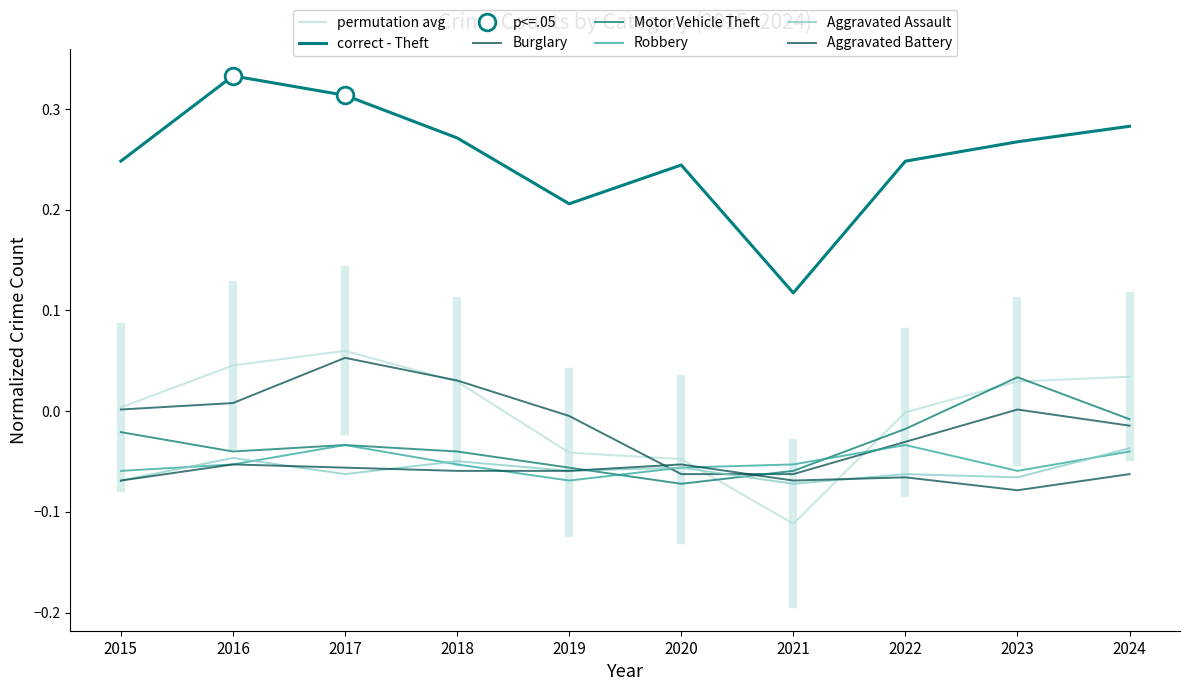

Where is Motor Vehicle Theft nearest to the value 0?

2024